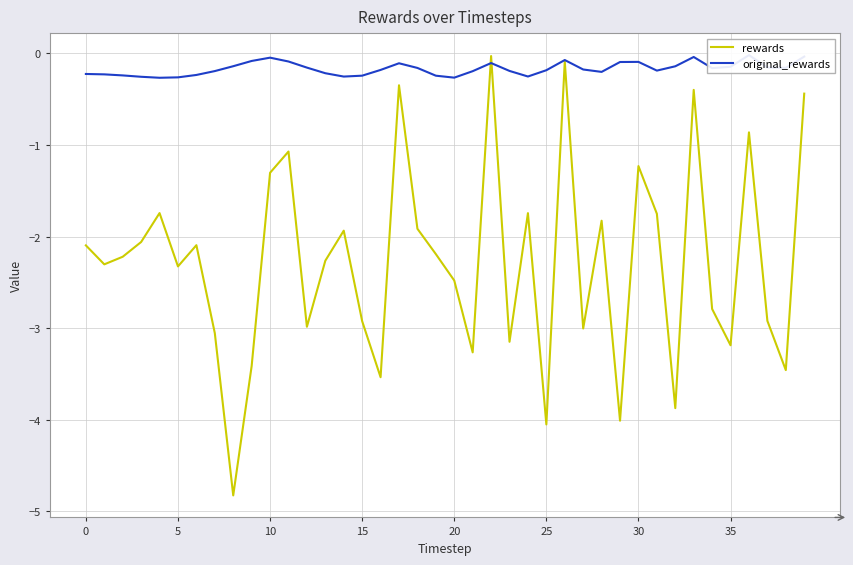

In original_rewards, how many points are lower than both neighbors (excluding endpoints)?

8